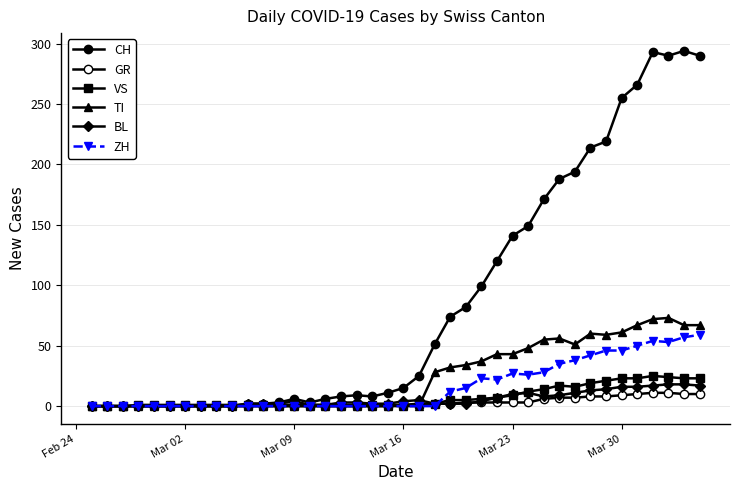

How many categories are shown in the chart?

40